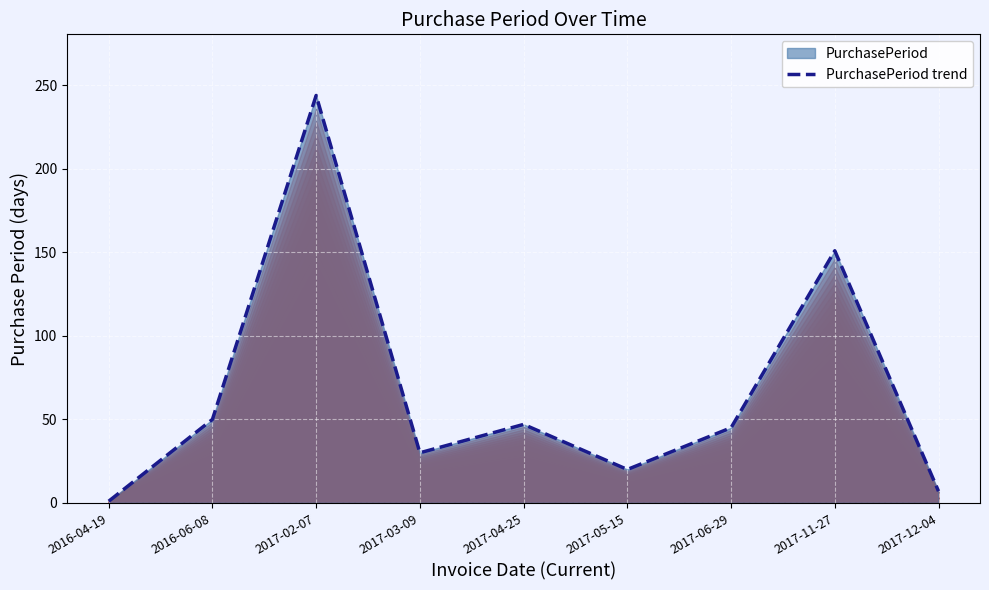

Rank the categories by value from lowest to highest.

2016-04-19, 2017-12-04, 2017-05-15, 2017-03-09, 2017-06-29, 2017-04-25, 2016-06-08, 2017-11-27, 2017-02-07